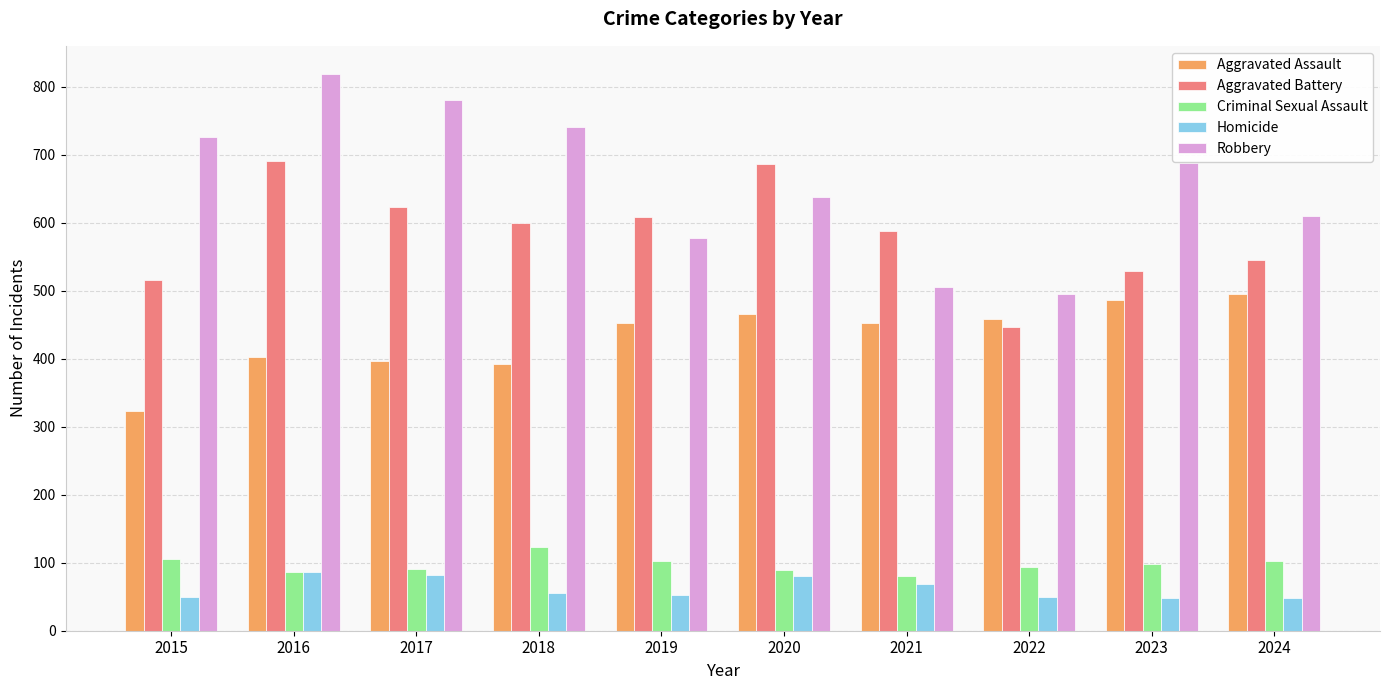

Rank the series by their maximum value, from highest to lowest.

Robbery, Aggravated Battery, Aggravated Assault, Criminal Sexual Assault, Homicide